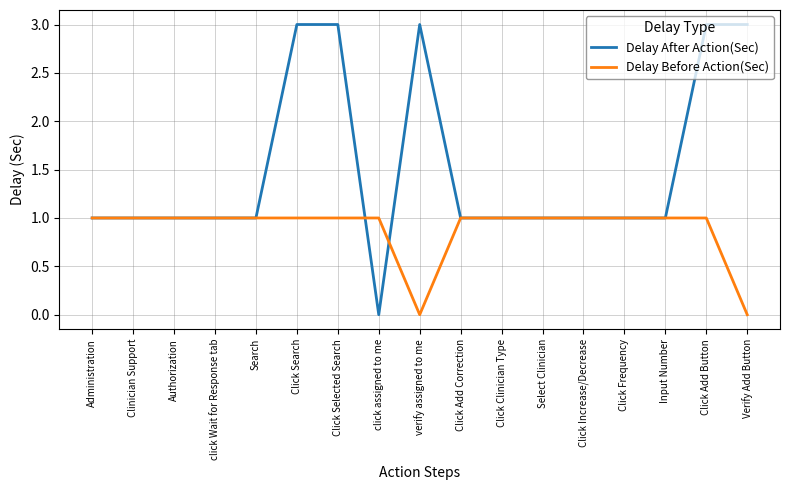

Reading right to left, list all the values displayed in this chart.

Delay After Action(Sec): Verify Add Button=3	Click Add Button=3	Input Number=1	Click Frequency=1	Click Increase/Decrease=1	Select Clinician=1	Click Clinician Type=1	Click Add Correction=1	verify assigned to me=3	click assigned to me=0	Click Selected Search=3	Click Search=3	Search=1	click Wait for Response tab=1	Authorization=1	Clinician Support=1	Administration=1
Delay Before Action(Sec): Verify Add Button=0	Click Add Button=1	Input Number=1	Click Frequency=1	Click Increase/Decrease=1	Select Clinician=1	Click Clinician Type=1	Click Add Correction=1	verify assigned to me=0	click assigned to me=1	Click Selected Search=1	Click Search=1	Search=1	click Wait for Response tab=1	Authorization=1	Clinician Support=1	Administration=1